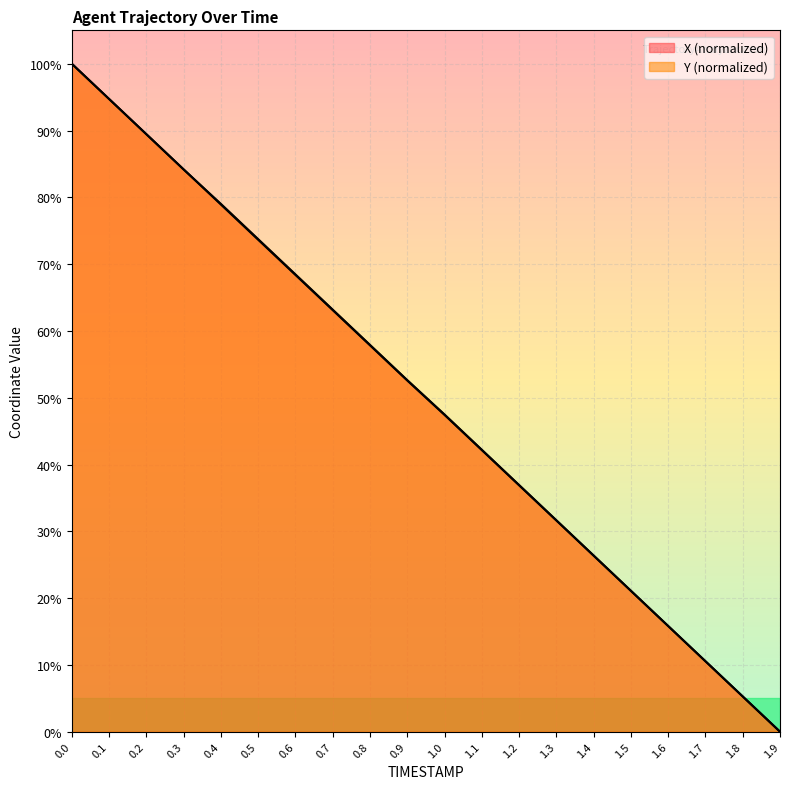

At which label is X closest to 50?

1.0